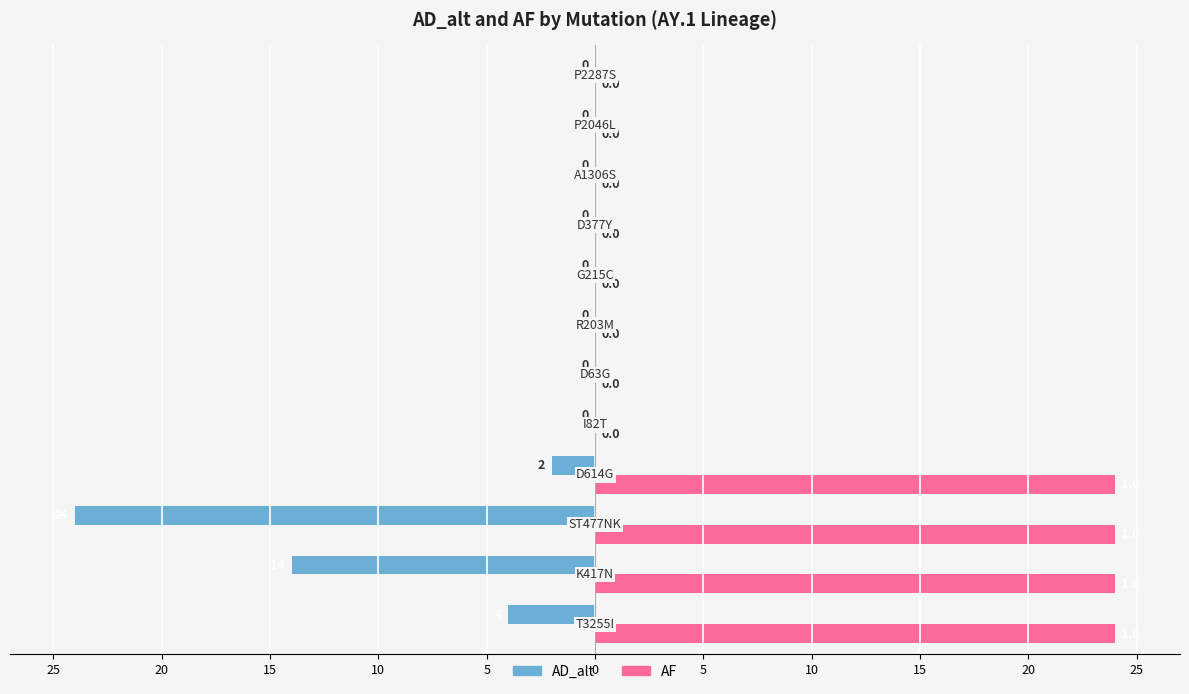

How many categories are shown in the chart?

12